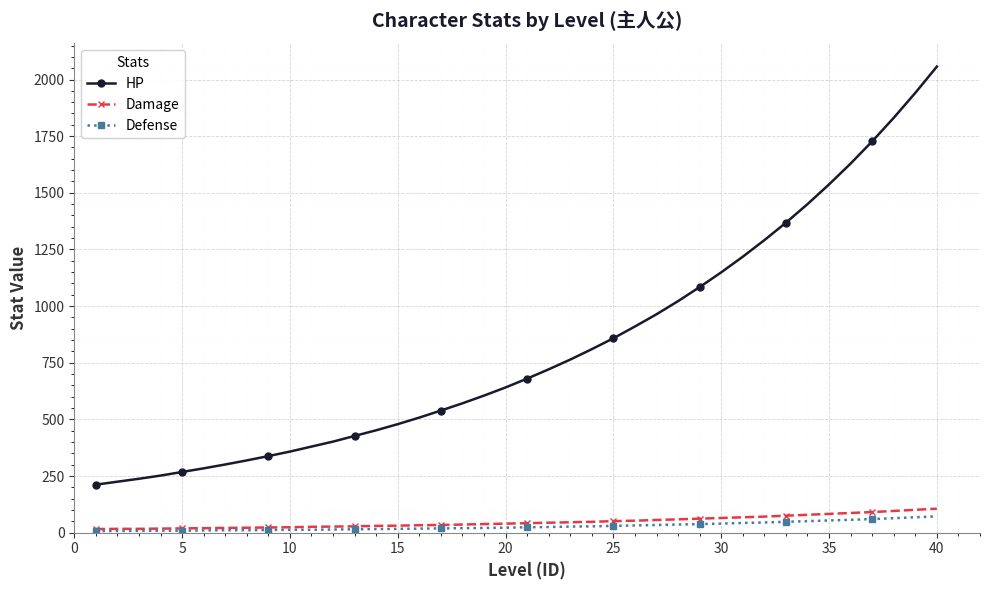

True or false: HP and Defense cross at least once.

False